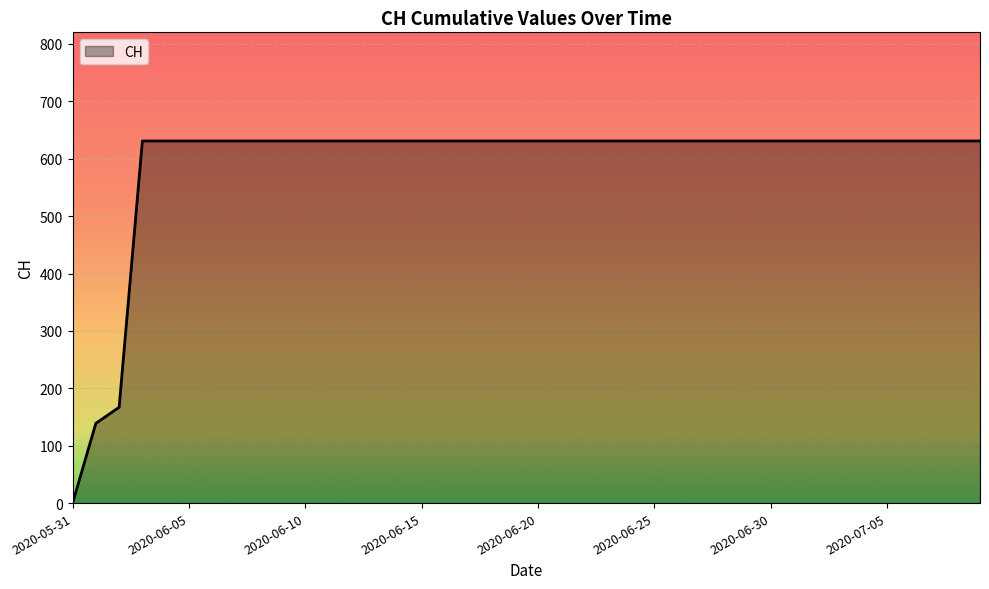

What is the greatest value displayed?

631